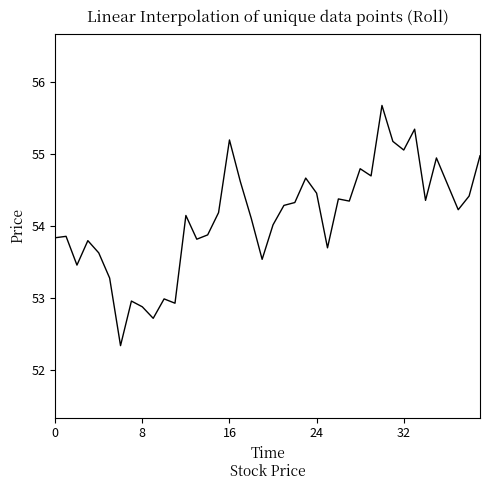

What is the smallest value displayed?

52.3